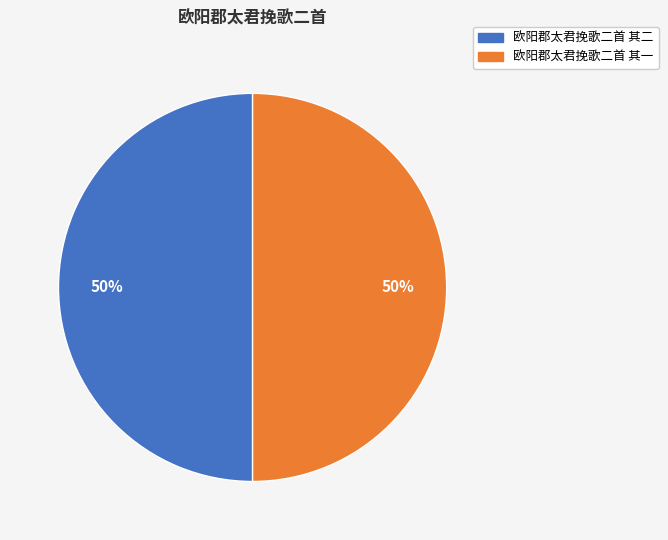

Is it true that 欧阳郡太君挽歌二首 其二 is 50% of the pie?

True